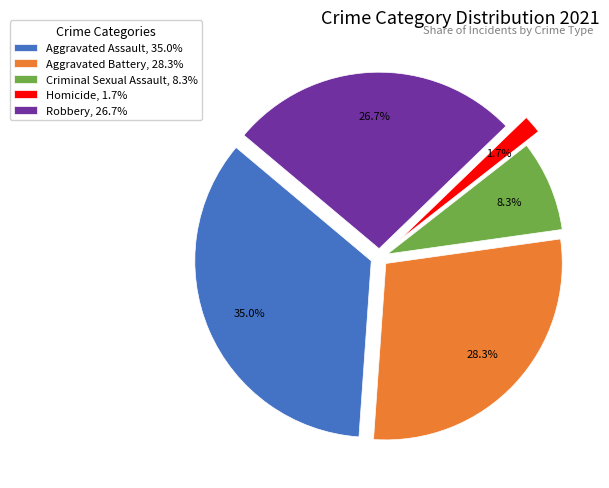

To the nearest percent, what percentage of the pie is Criminal Sexual Assault?

8%